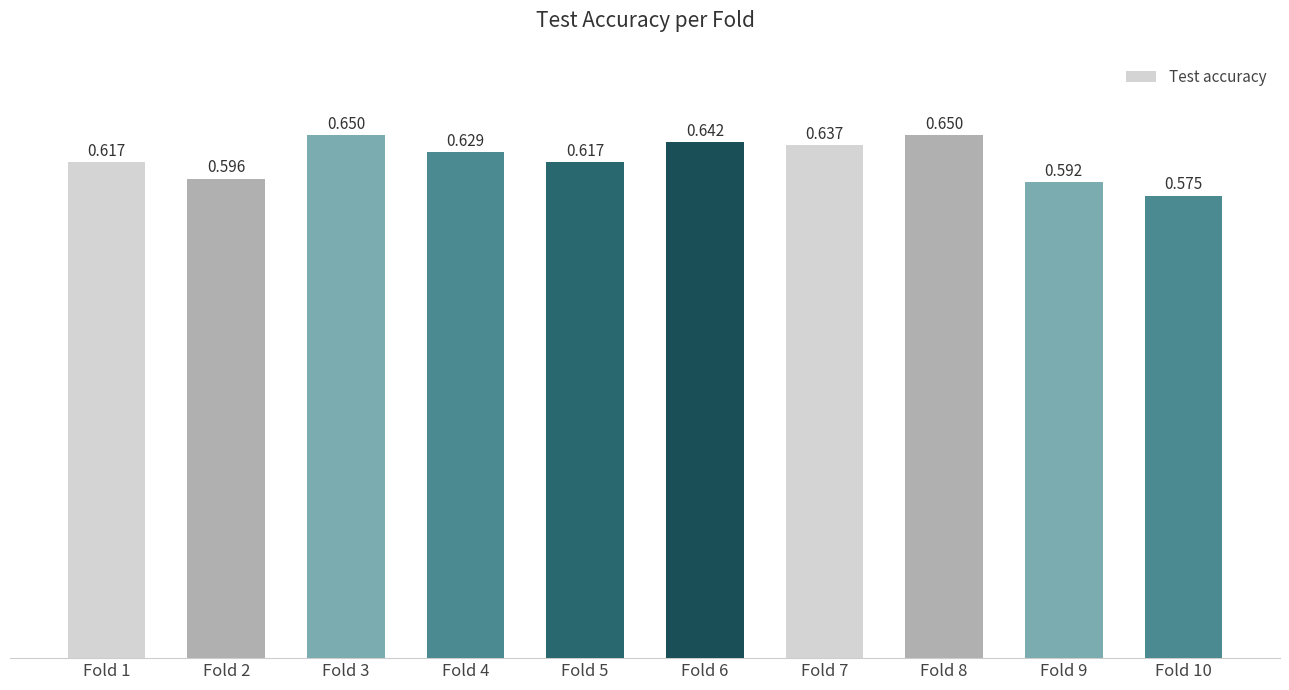

List the labels in order of value, smallest first.

Fold 10, Fold 9, Fold 2, Fold 1, Fold 5, Fold 4, Fold 7, Fold 6, Fold 3, Fold 8